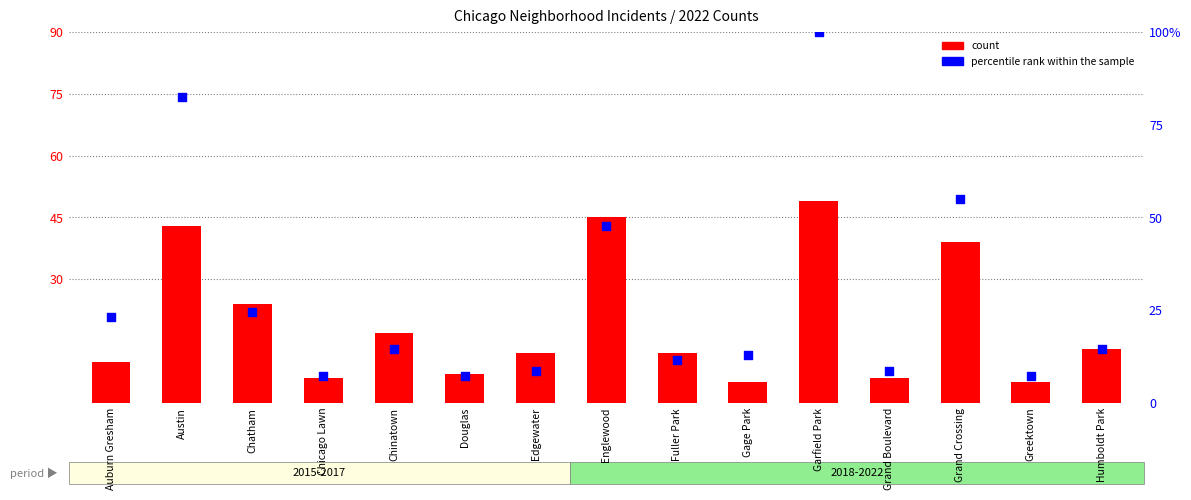

Which series contains the lowest Y value?

count